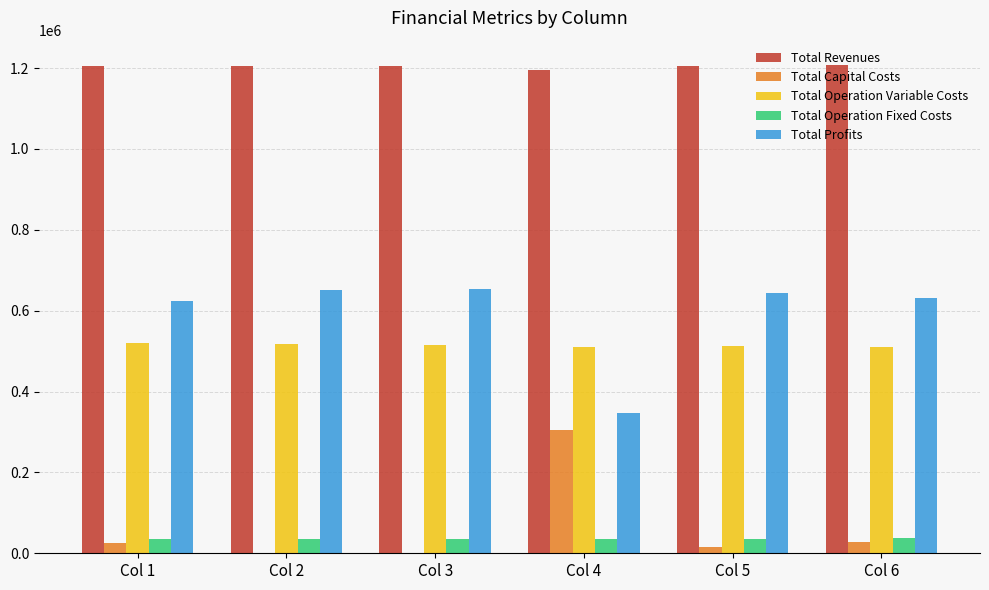

Are the bars grouped side by side (vs. stacked)?

Yes